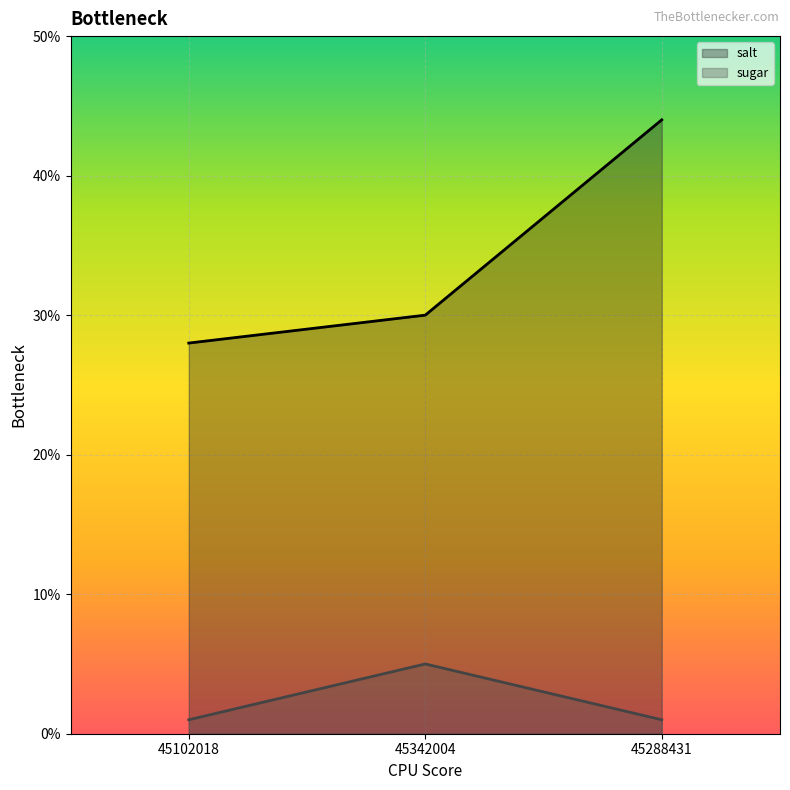

What is the greatest value displayed?

44